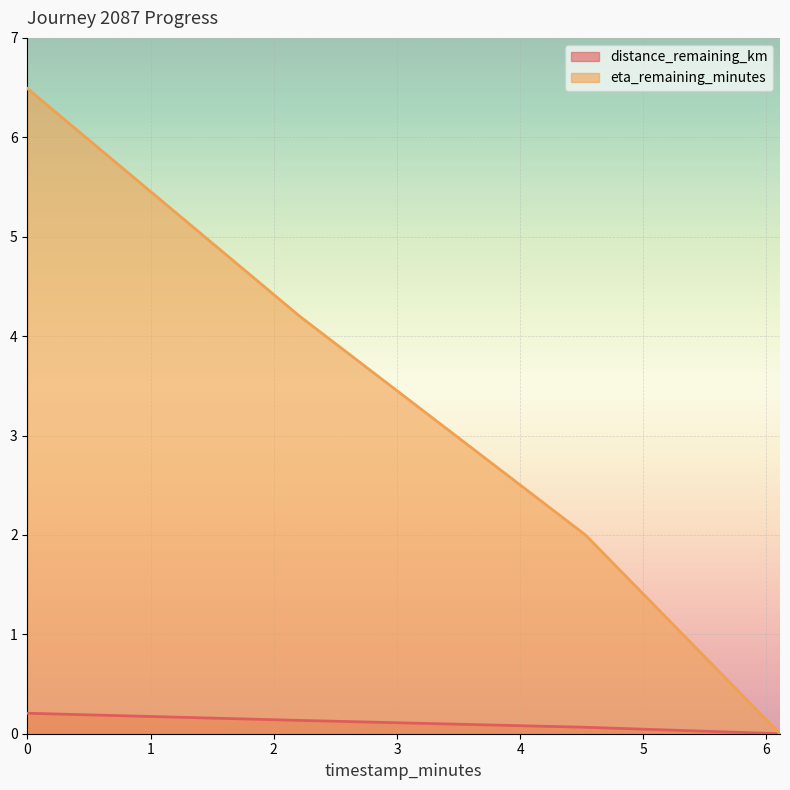

What value does the eta_remaining_minutes series have at 4.53?

2.0